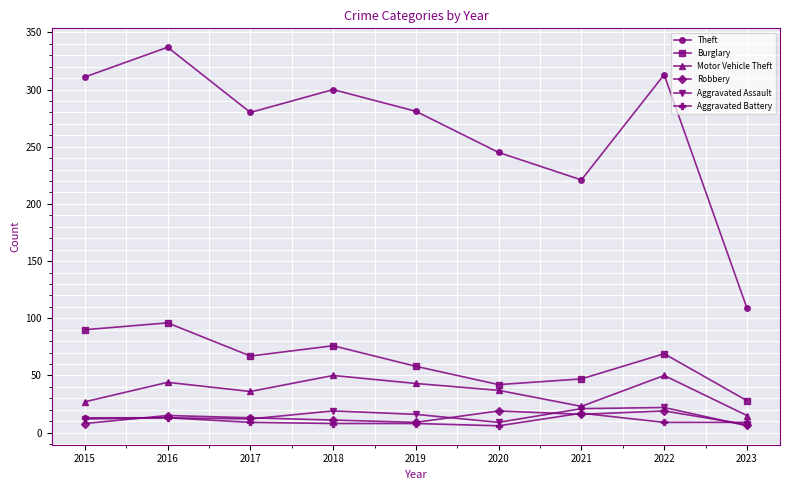

The value of Robbery at 2017 is 13. True or false?

True